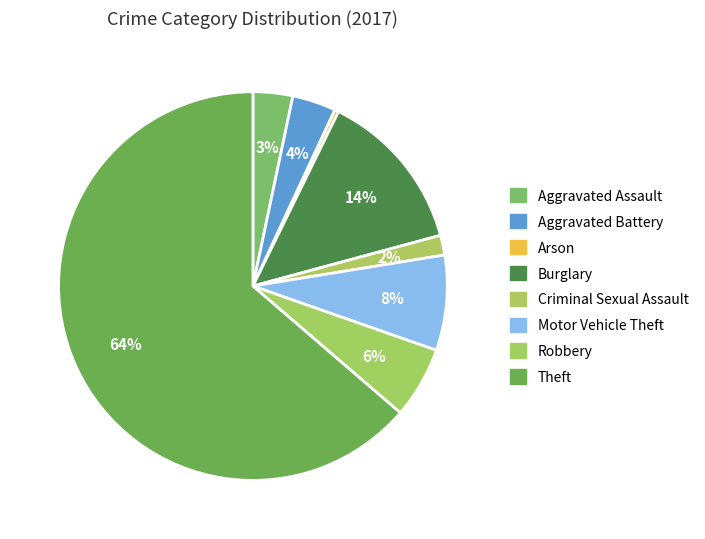

How many segments does this pie chart have?

8